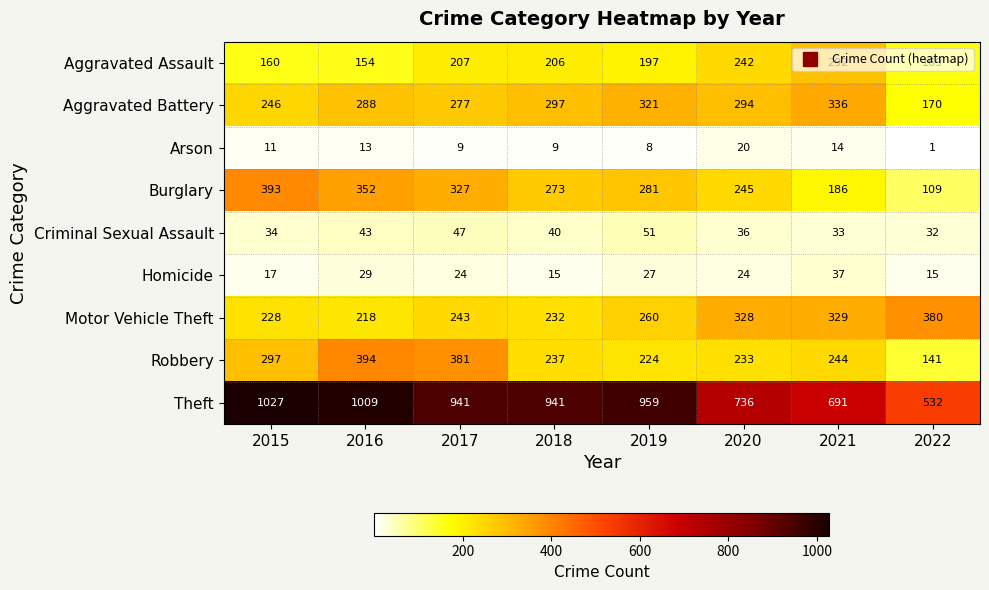

Which series has the largest total across all categories?

Theft